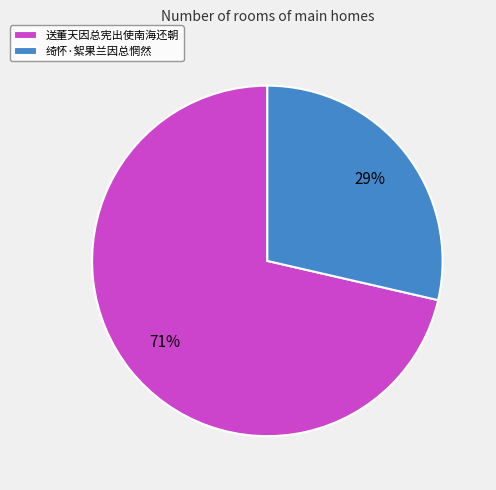

Which slice is the smallest?

绮怀·絮果兰因总惘然